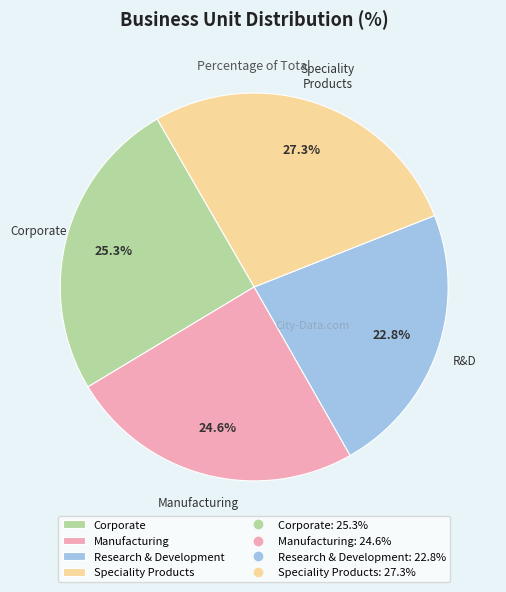

Is there any slice that represents more than half of the pie?

No